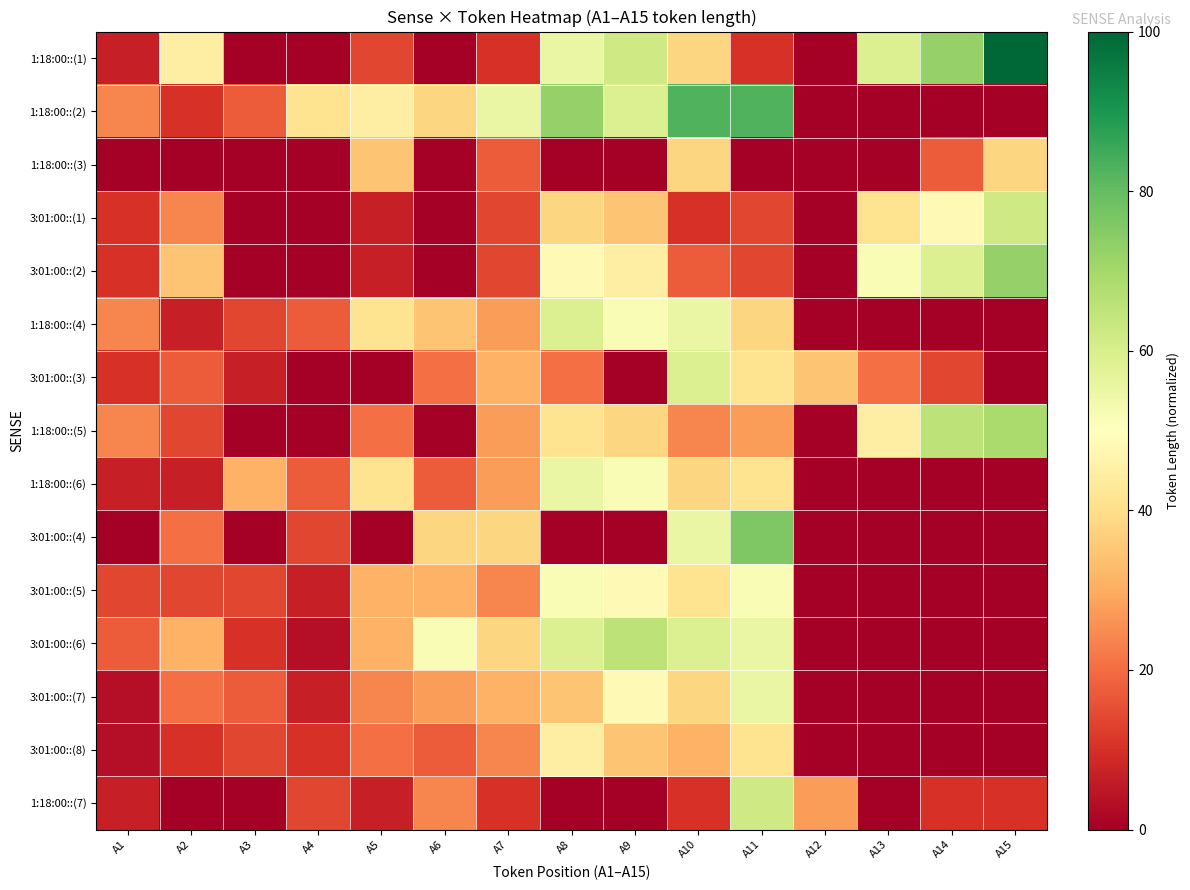

What is the difference between the highest and lowest values at A6?

51.7